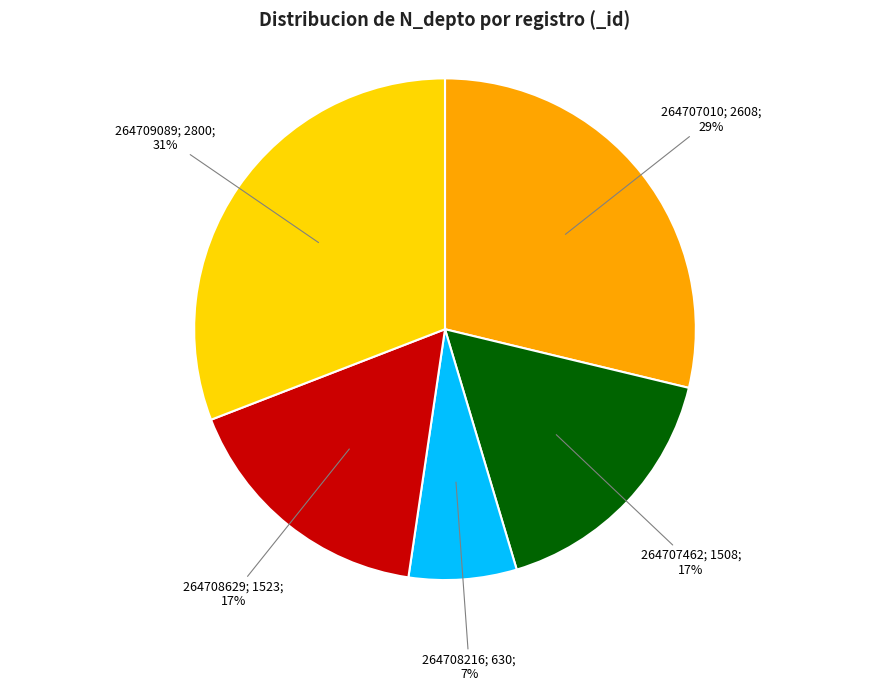

To the nearest percent, what is the average slice percentage?

20%